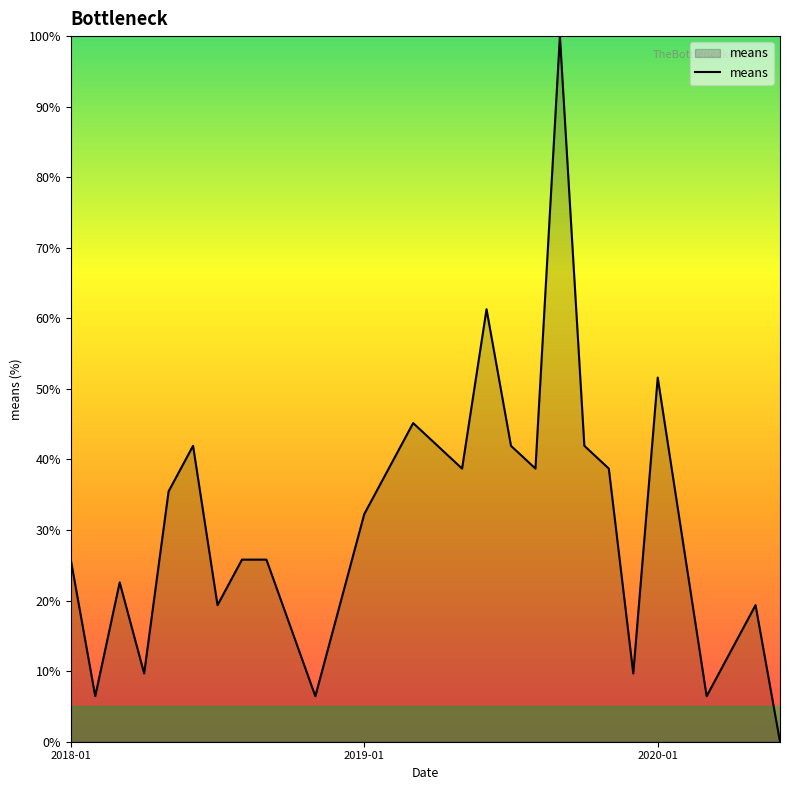

What is the greatest value displayed?

100.0